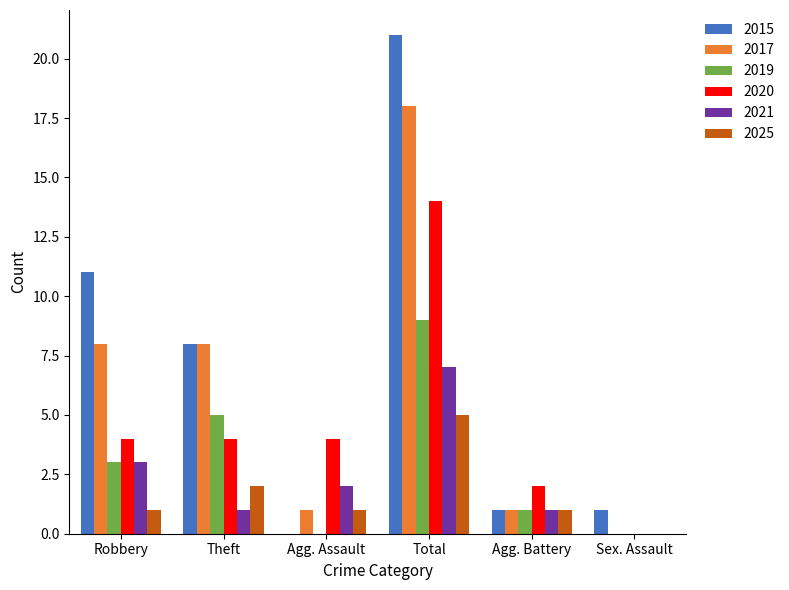

Which series changed the most between Total and Agg. Battery?

2015